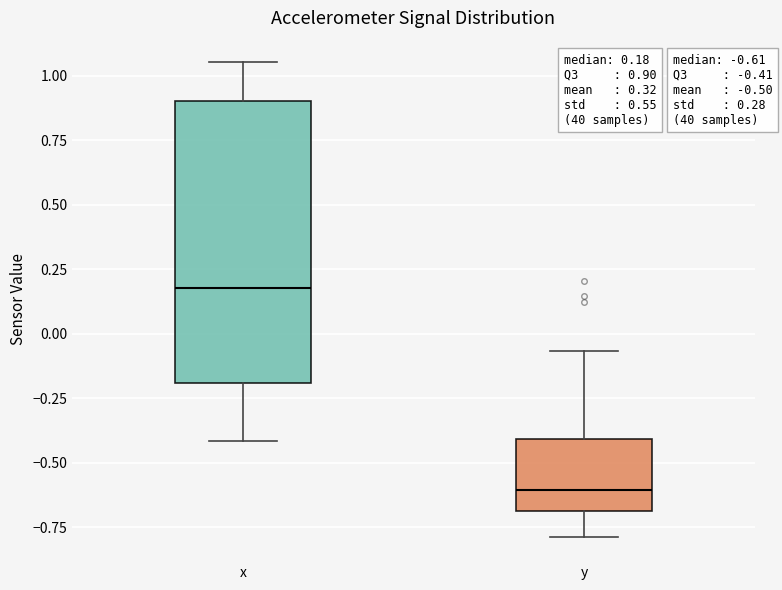

Which box has the highest median line?

x